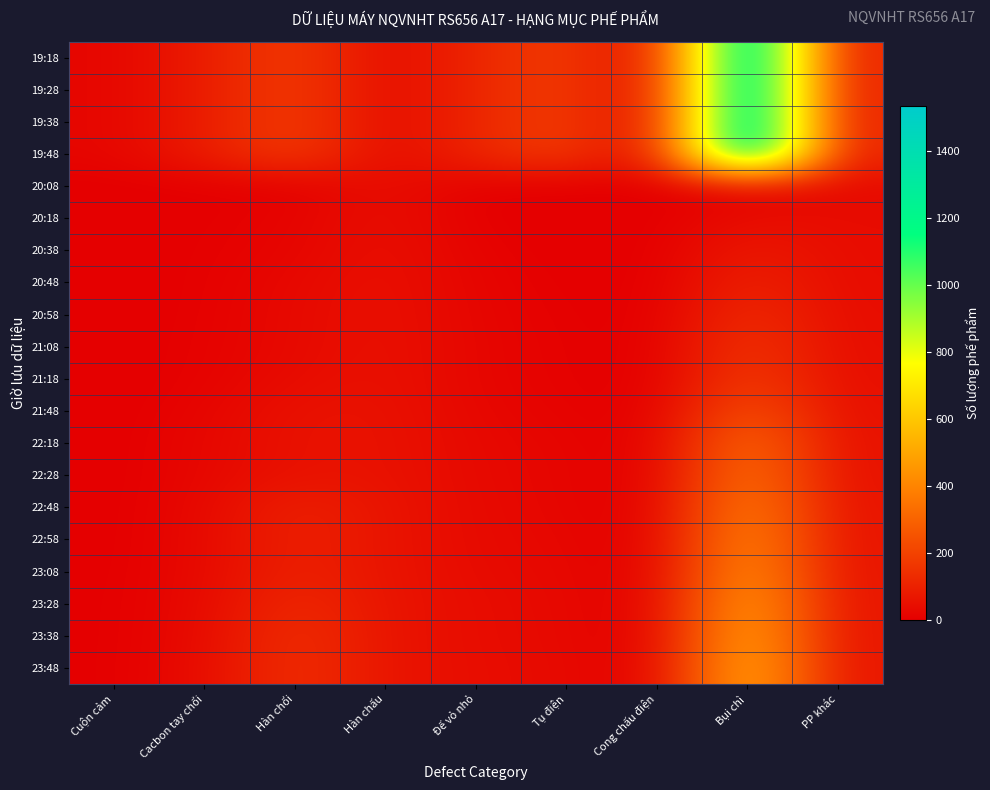

What is the maximum value shown in the chart?

1535